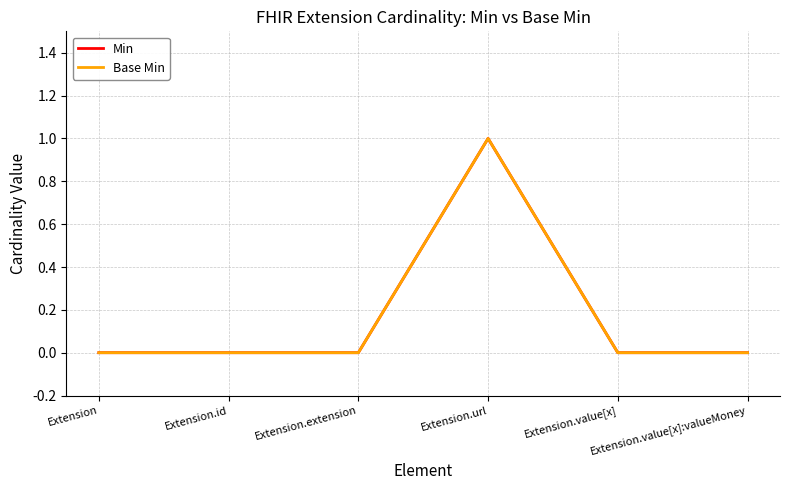

At which category is the sum across all series the highest?

Extension.url